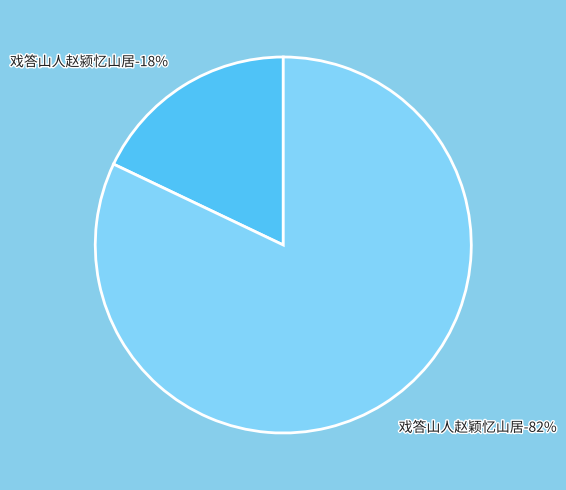

Does 戏答山人赵颍忆山居 account for over 50% of the chart?

No